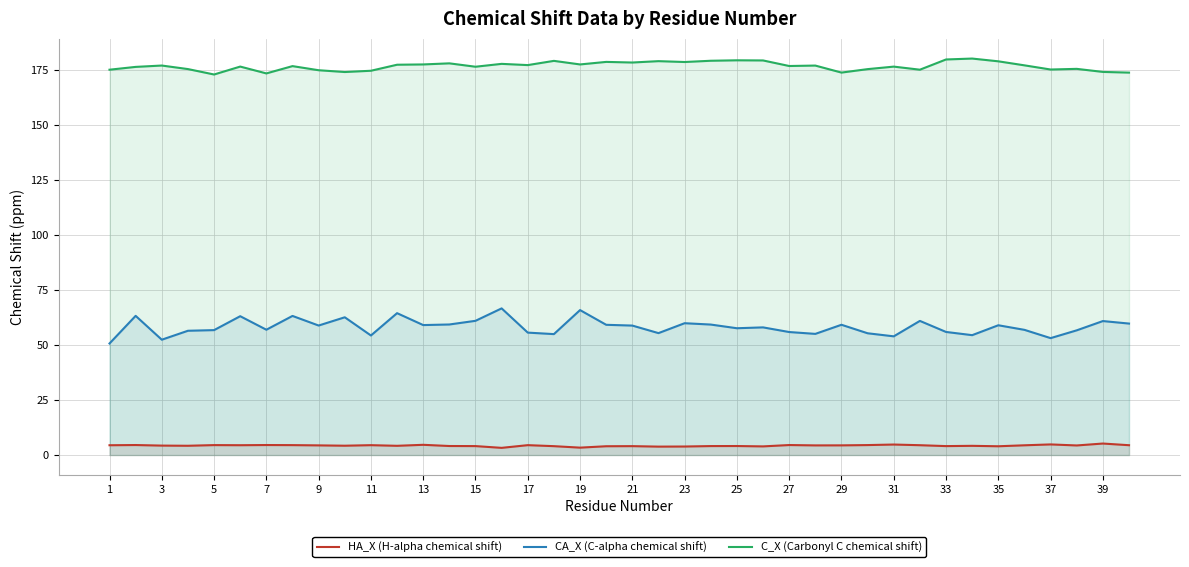

Reading left to right, list all the values displayed in this chart.

HA_X (H-alpha chemical shift): 4.4	4.5	4.3	4.2	4.5	4.5	4.5	4.5	4.4	4.2	4.5	4.2	4.6	4.1	4.1	3.3	4.5	4.0	3.4	4.0	4.0	3.8	3.9	4.1	4.1	3.9	4.5	4.4	4.4	4.5	4.8	4.5	4.1	4.2	4.0	4.4	4.8	4.3	5.2	4.5
CA_X (C-alpha chemical shift): 50.7	63.3	52.4	56.5	56.8	63.1	57.0	63.2	58.9	62.6	54.4	64.5	59.1	59.4	61.0	66.7	55.7	55.0	65.9	59.2	58.9	55.4	59.9	59.3	57.6	58.0	55.9	55.1	59.2	55.4	54.0	61.0	56.0	54.5	59.0	56.9	53.2	56.7	60.9	59.8
C_X (Carbonyl C chemical shift): 175.2	176.5	177.1	175.5	173.0	176.6	173.5	176.8	175.0	174.1	174.7	177.5	177.6	178.1	176.5	177.9	177.3	179.2	177.6	178.7	178.5	179.1	178.7	179.3	179.5	179.4	176.9	177.1	173.9	175.5	176.6	175.2	179.8	180.3	179.0	177.2	175.3	175.6	174.2	173.9